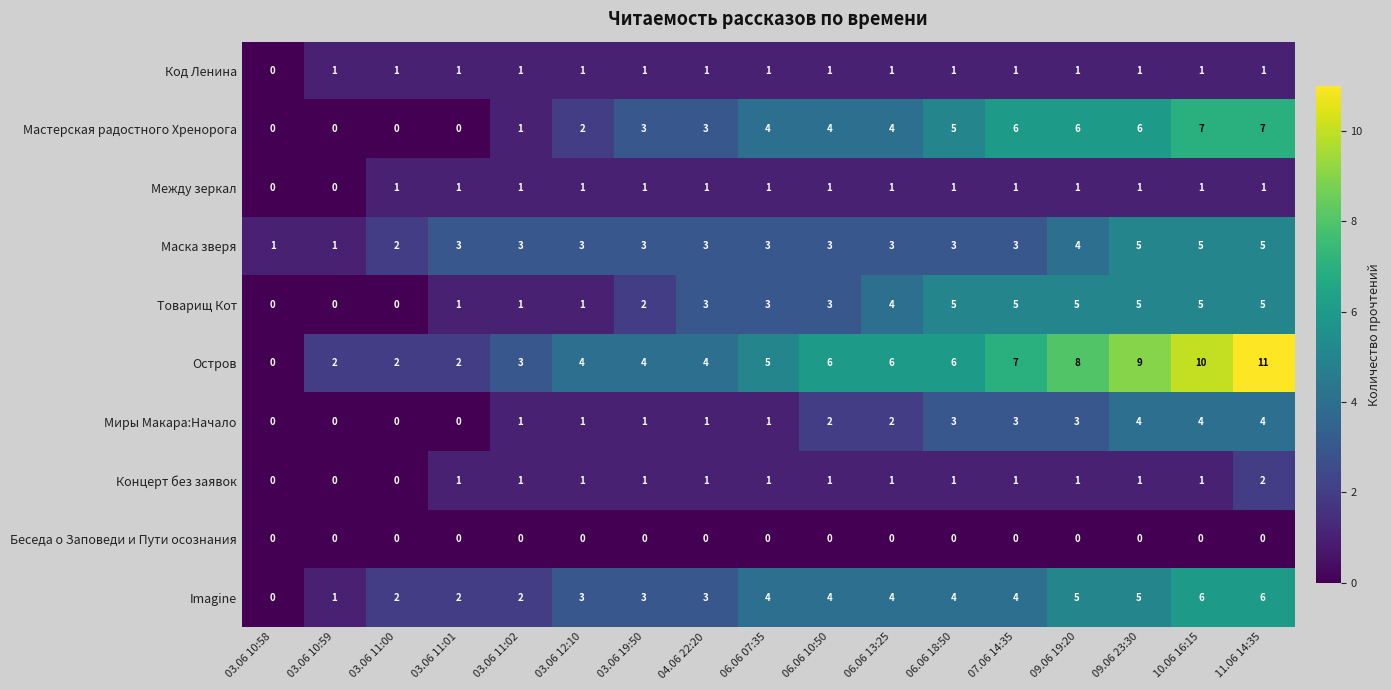

Count the Imagine values in the range 2 to 4.

11